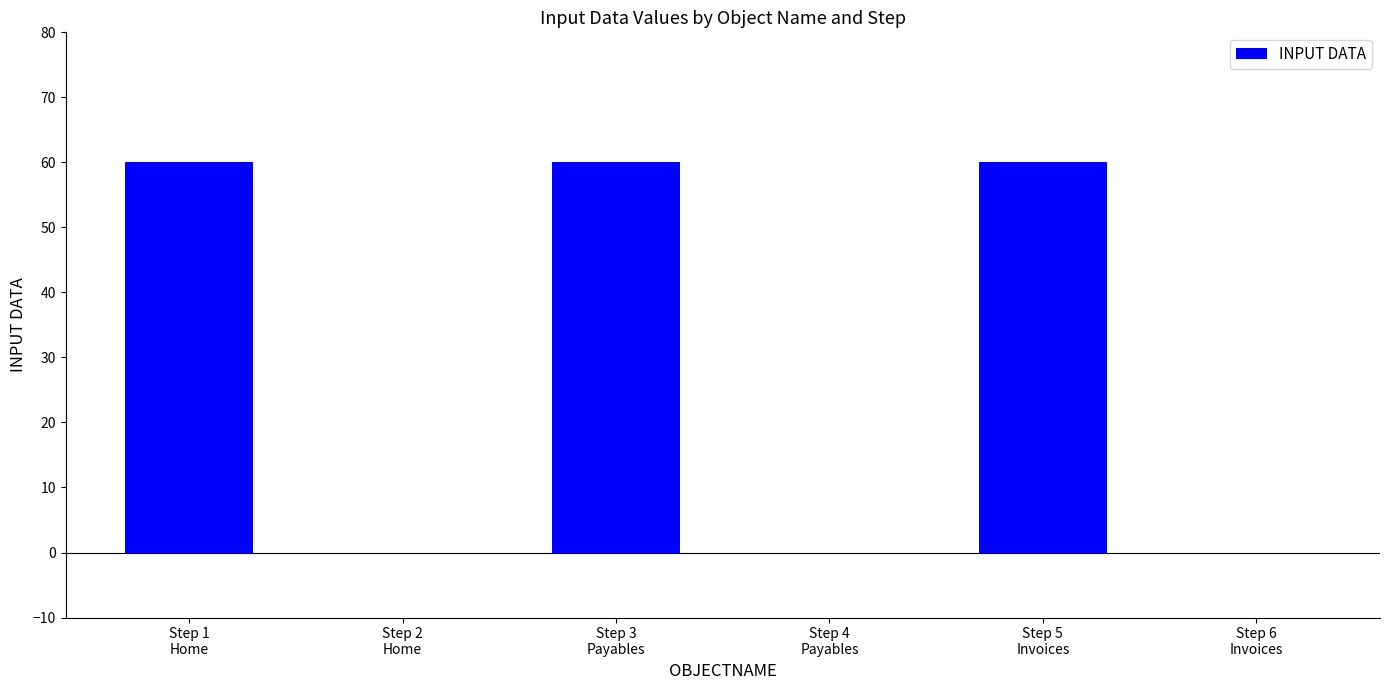

Reading right to left, what are all the values shown in this chart?

0	60	0	60	0	60